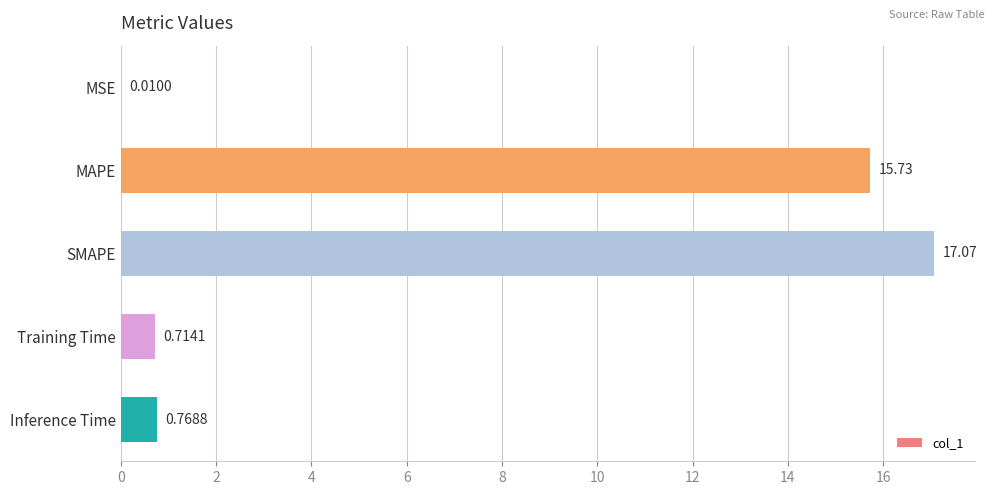

What is the sum of all values?

34.3